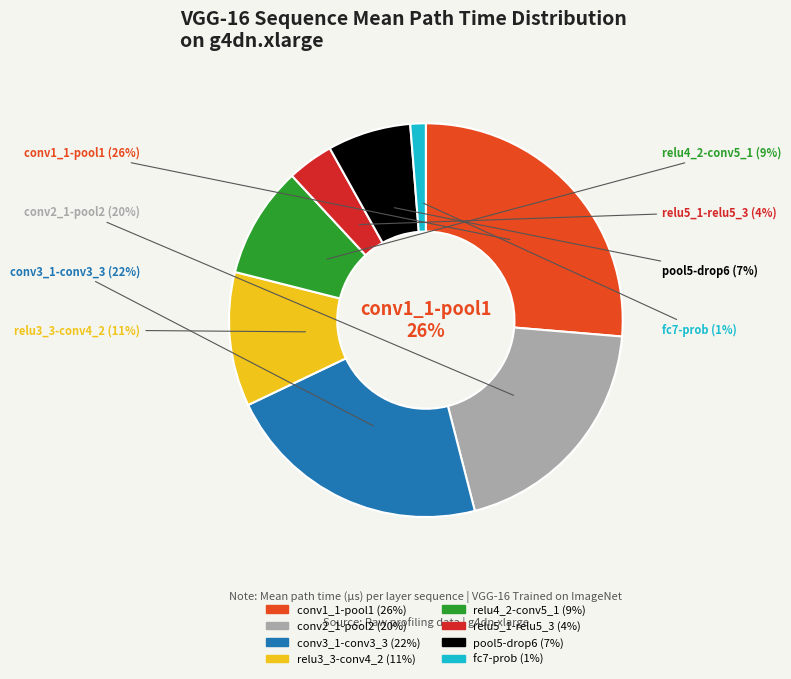

The conv3_1-conv3_3 slice represents 22% of the pie. True or false?

True